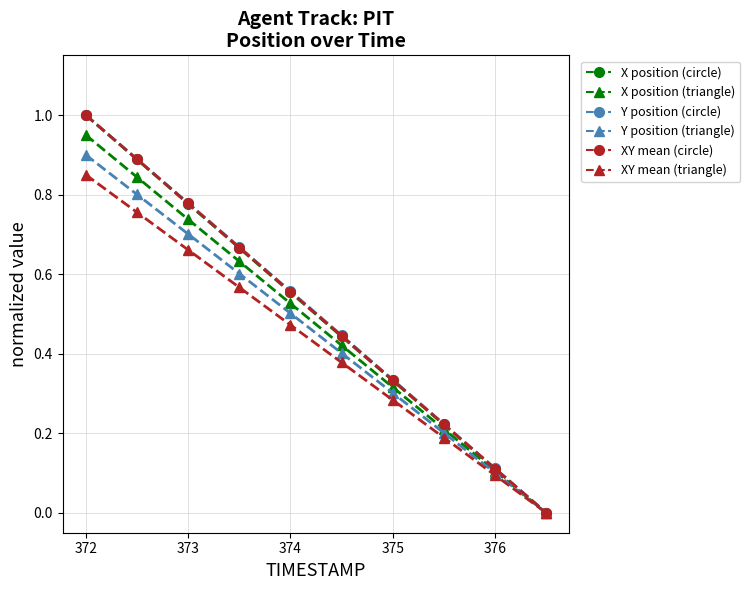

How many data points does each series have?

10